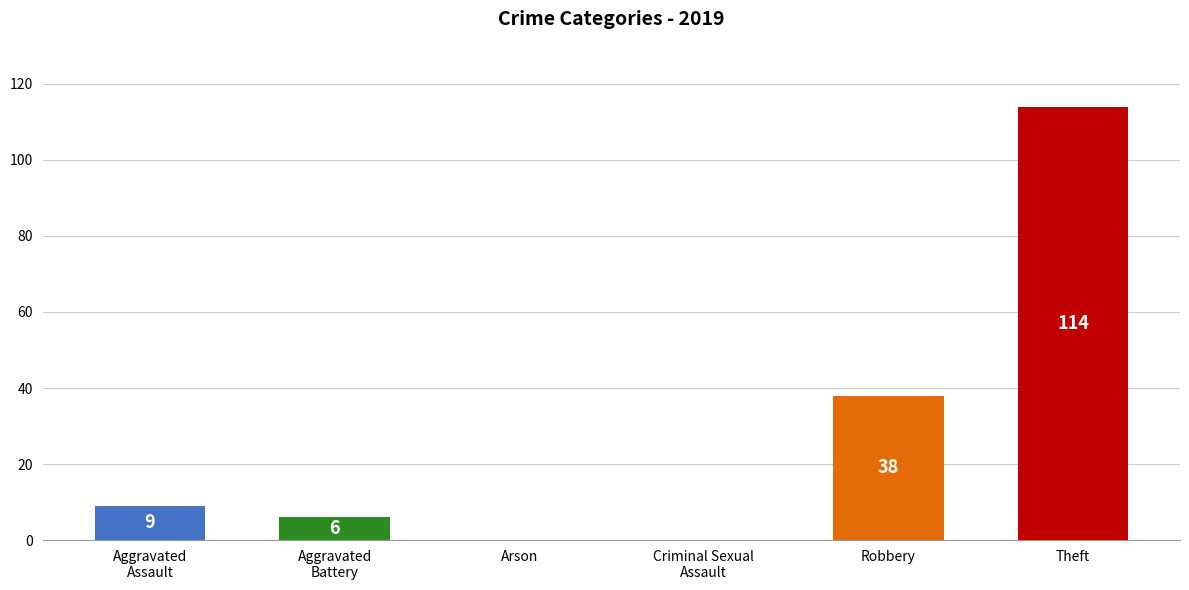

At which label is the value closest to 57?

Robbery